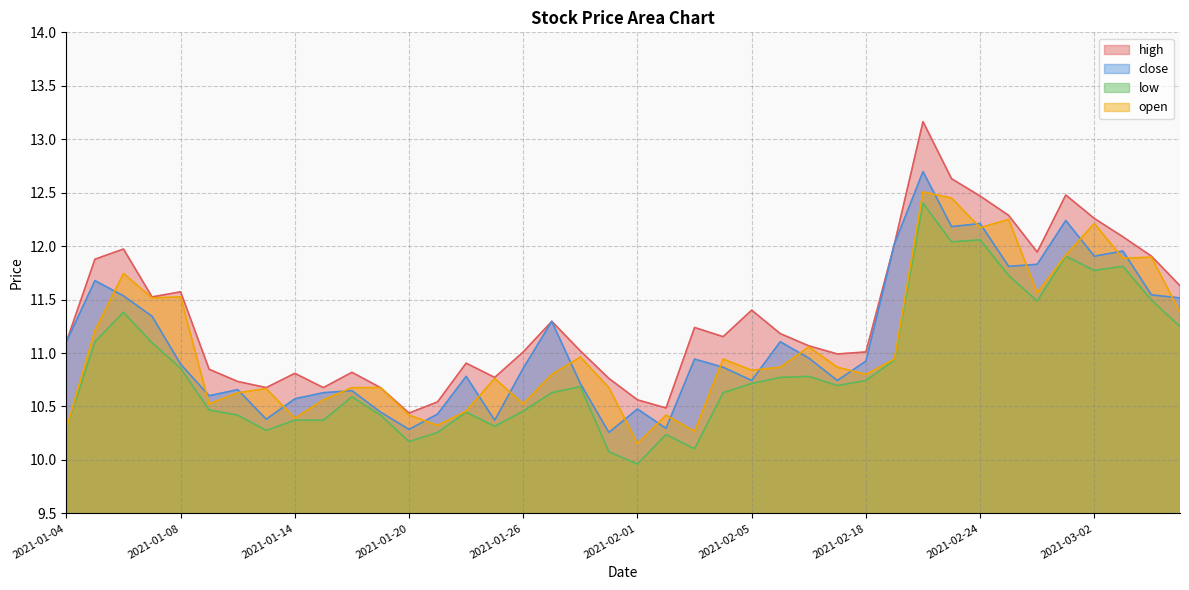

Where does the low series first go above 10?

2021-01-04